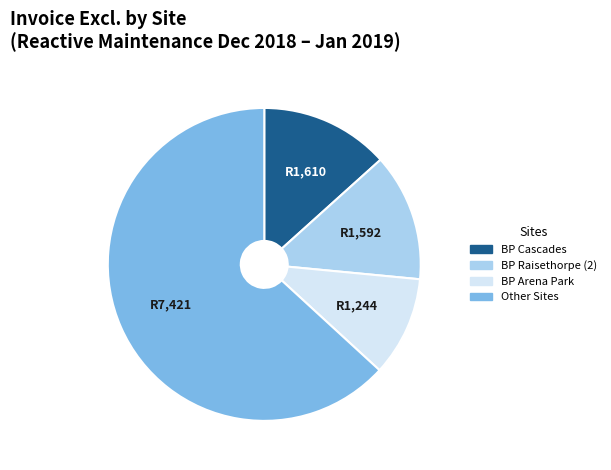

Is there any slice that represents more than half of the pie?

Yes